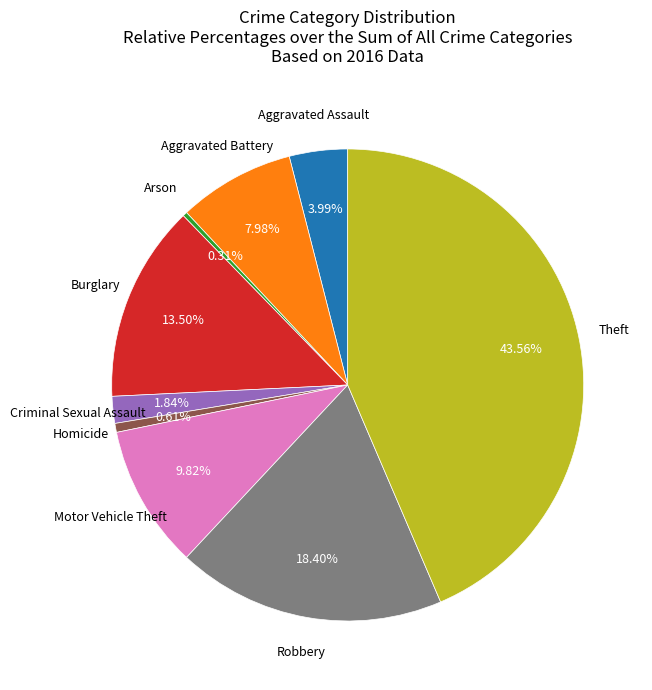

Does any single category account for the majority?

No